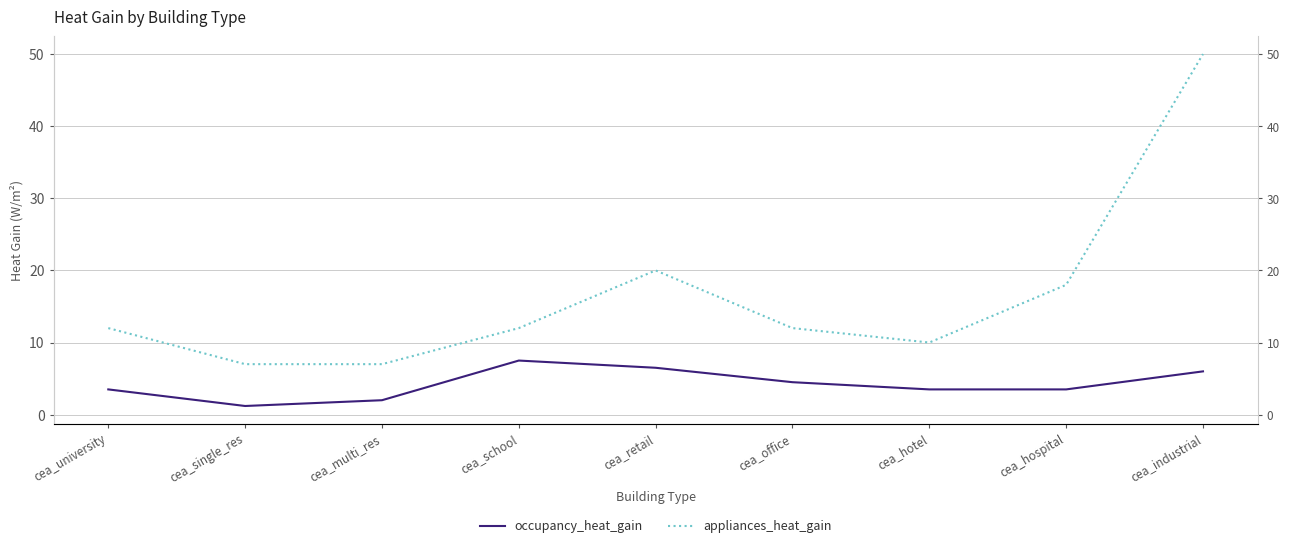

What are all the series names shown in the legend?

occupancy_heat_gain, appliances_heat_gain